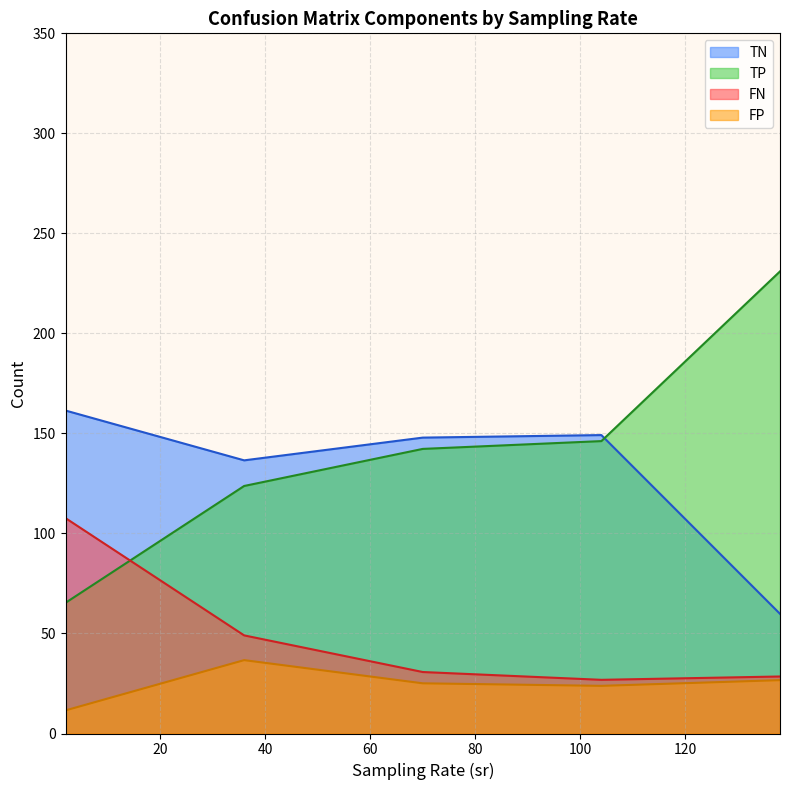

True or false: FP and TP cross at least once.

False